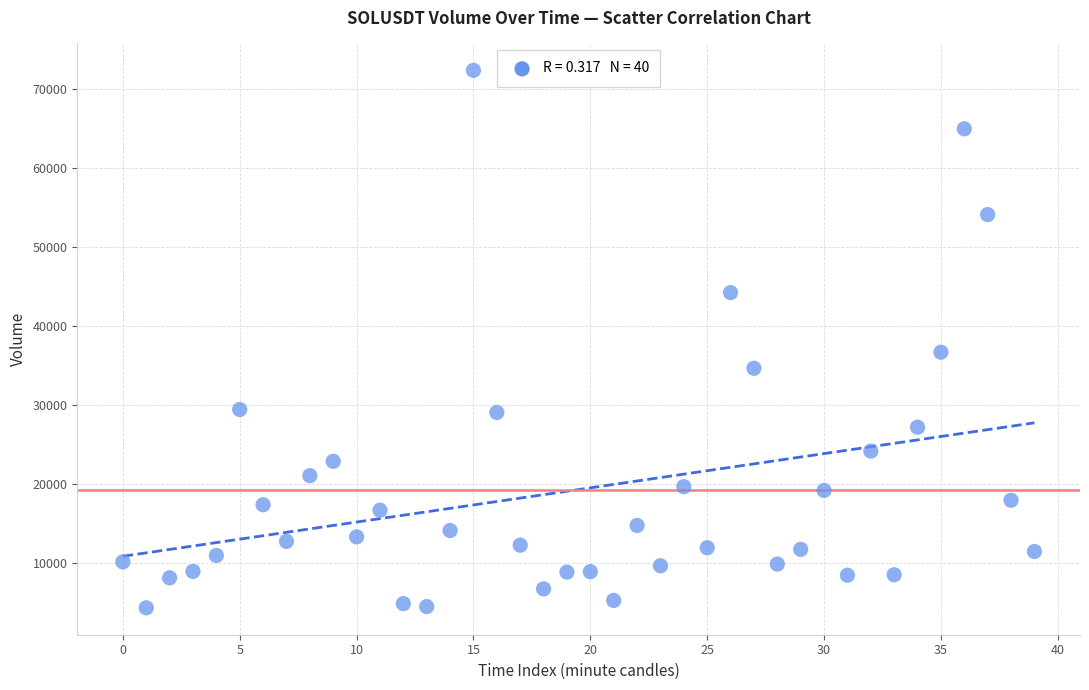

What Y value in the scatter plot is closest to 38320?

36669